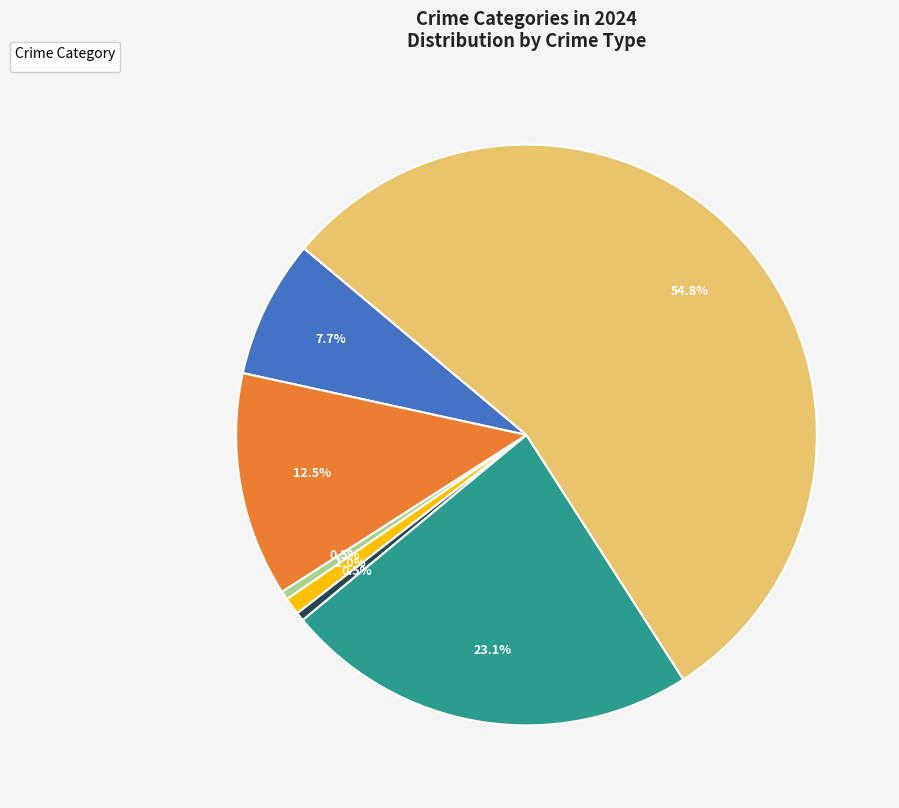

Is there any slice that represents more than half of the pie?

Yes